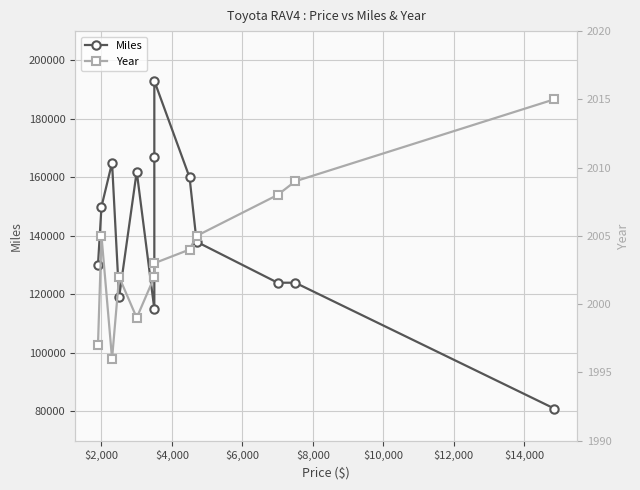

What is the smallest value displayed?

1996